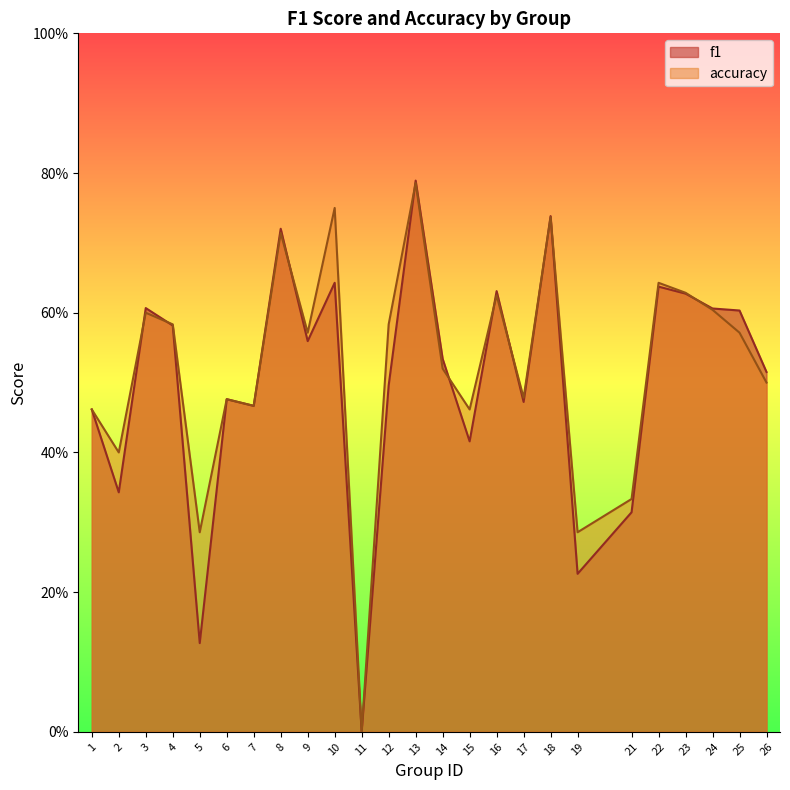

Reading left to right, list all the values displayed in this chart.

f1: 0.5	0.3	0.6	0.6	0.1	0.5	0.5	0.7	0.6	0.6	0.0	0.5	0.8	0.5	0.4	0.6	0.5	0.7	0.2	0.3	0.6	0.6	0.6	0.6	0.5
accuracy: 0.5	0.4	0.6	0.6	0.3	0.5	0.5	0.7	0.6	0.8	0.0	0.6	0.8	0.5	0.5	0.6	0.5	0.7	0.3	0.3	0.6	0.6	0.6	0.6	0.5